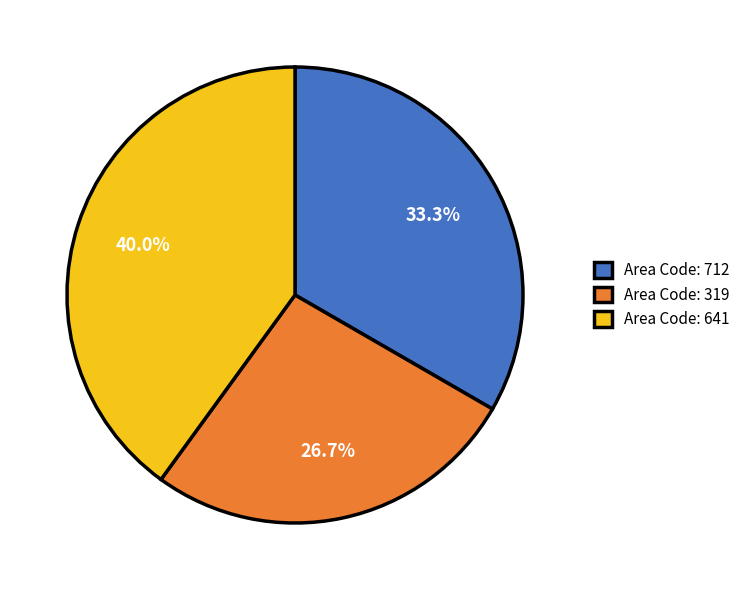

What is the total percentage of Area Code: 712 and Area Code: 319?

60.0%